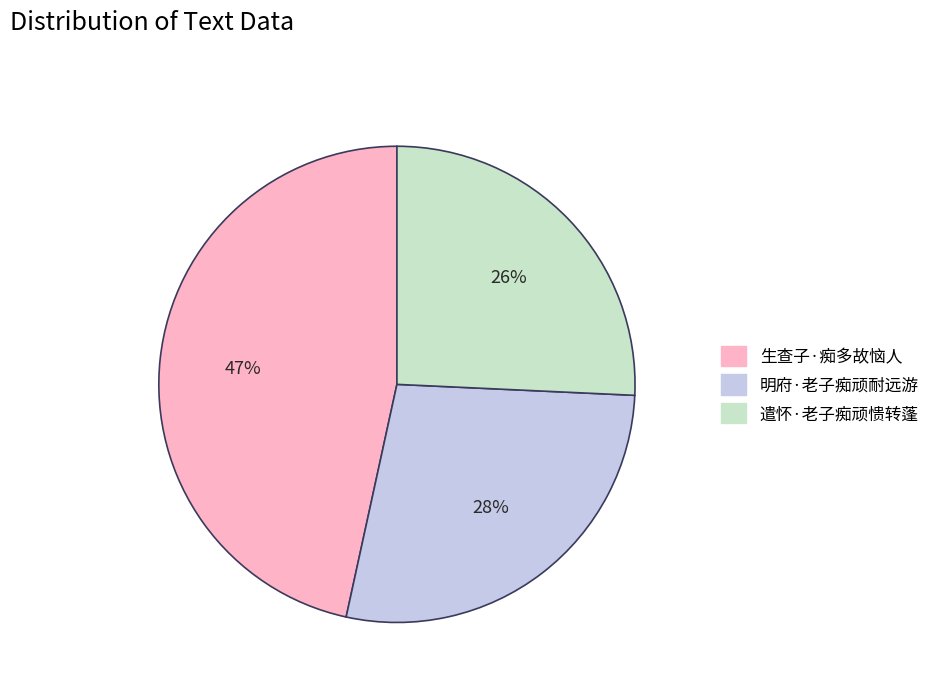

True or false: 明府·老子痴顽耐远游 accounts for 28% of the total.

True